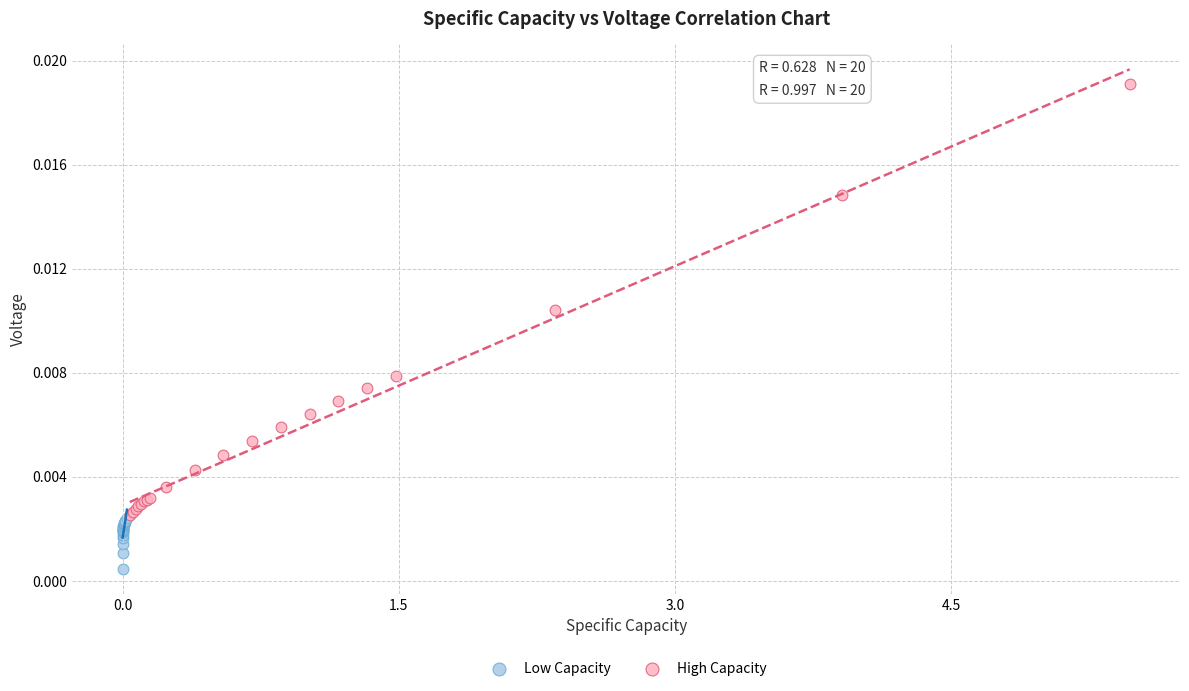

Which series reaches the minimum Y coordinate?

Low Capacity